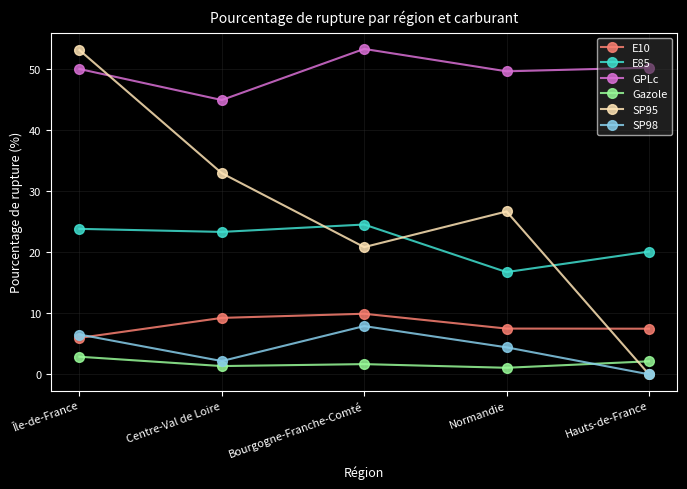

What are all the series names shown in the legend?

E10, E85, GPLc, Gazole, SP95, SP98